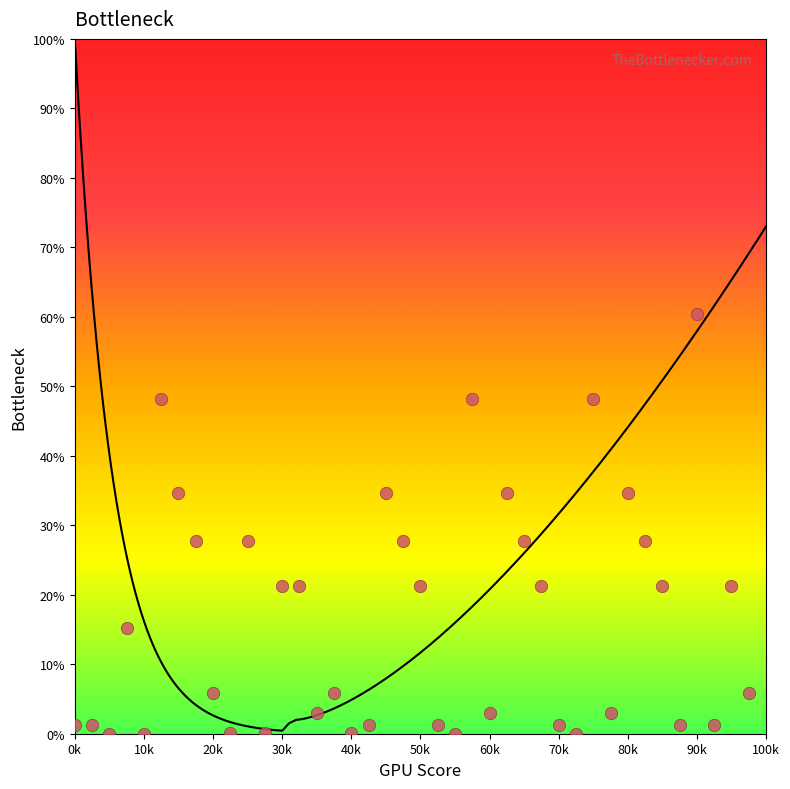

What is the range of X values (max minus min)?

97500.0